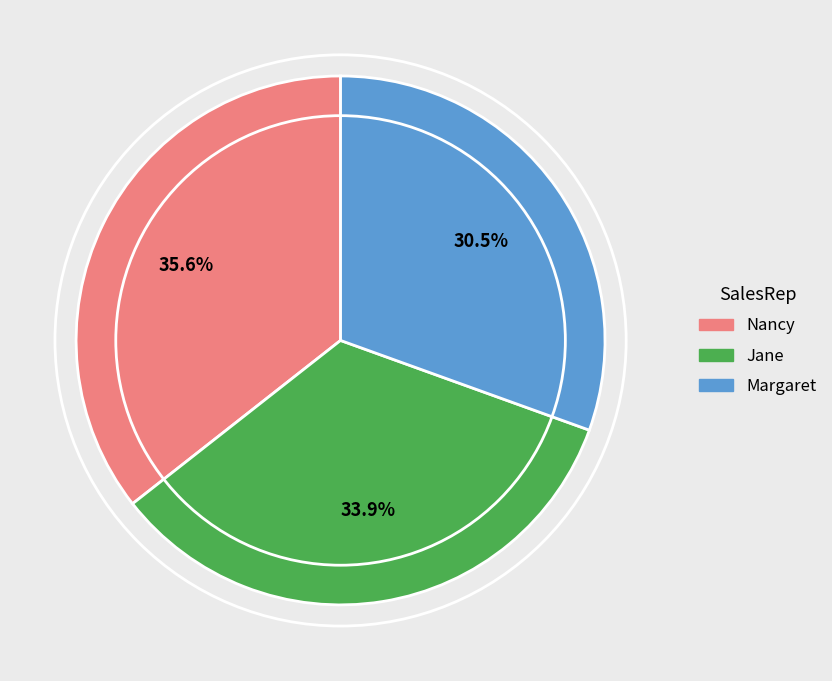

The Nancy slice represents 44% of the pie. True or false?

False